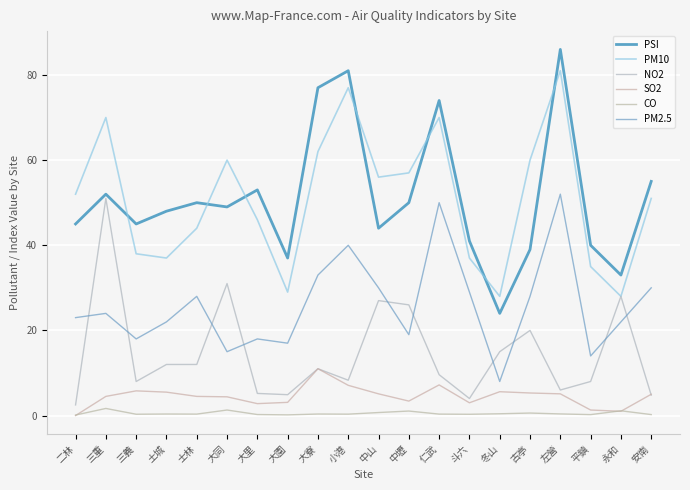

How many lines are shown in the chart?

6